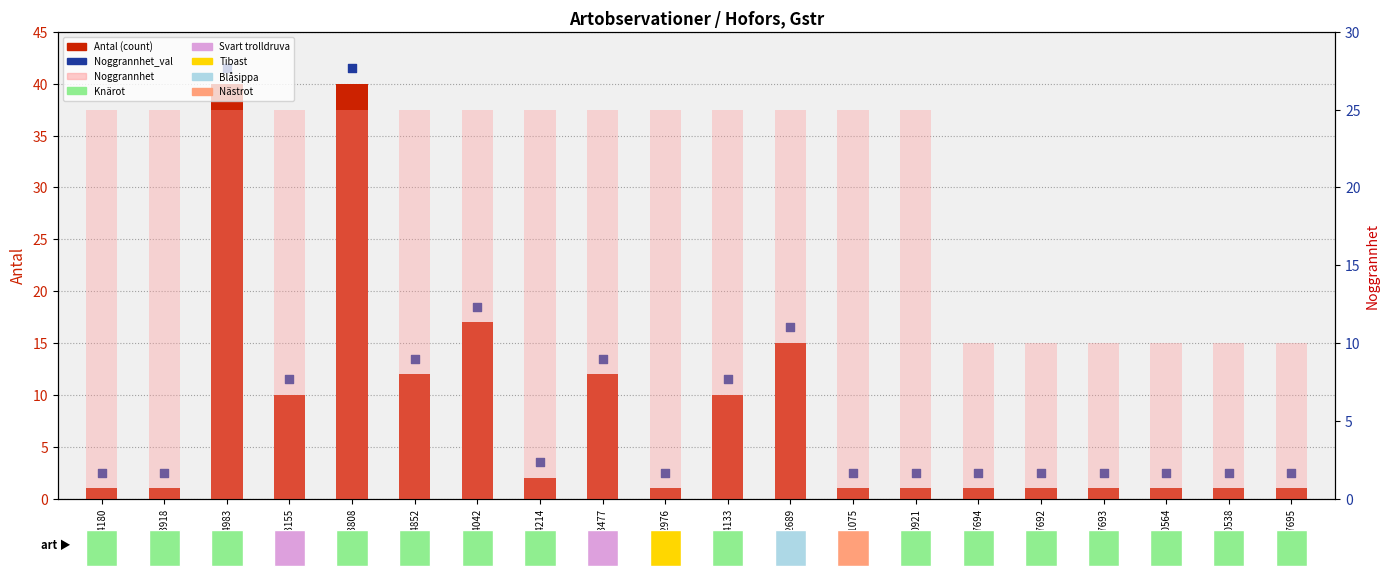

Which series has the largest Y range (max minus min)?

Antal